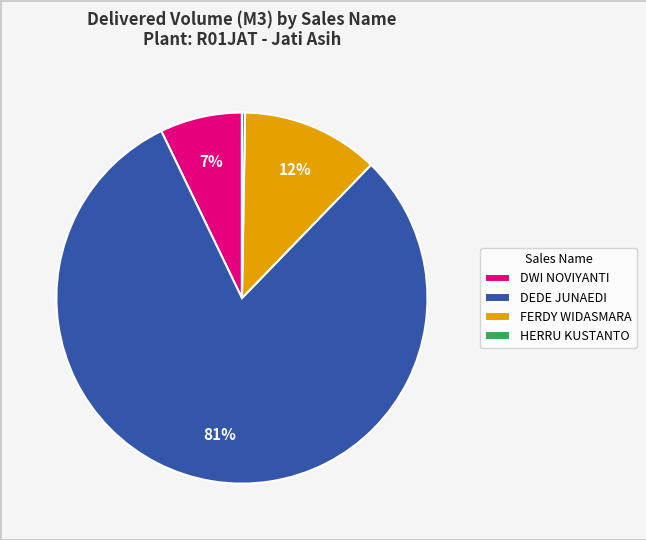

To the nearest percent, what percentage of the pie is FERDY WIDASMARA?

12%